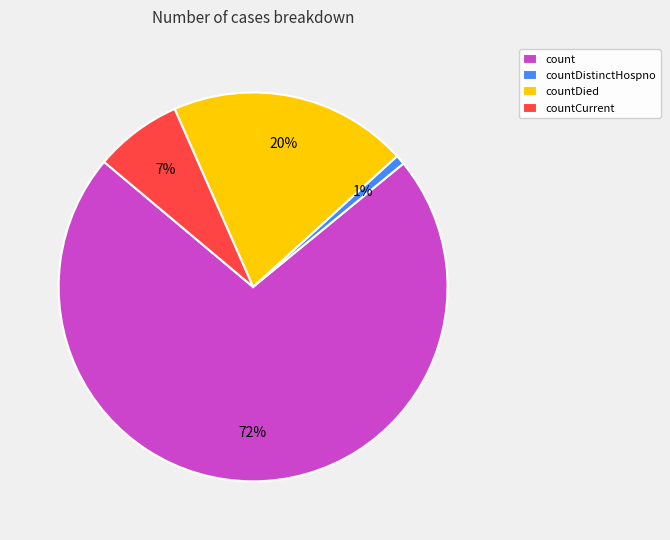

To the nearest percent, what is the difference between the largest and smallest slice percentages?

71%